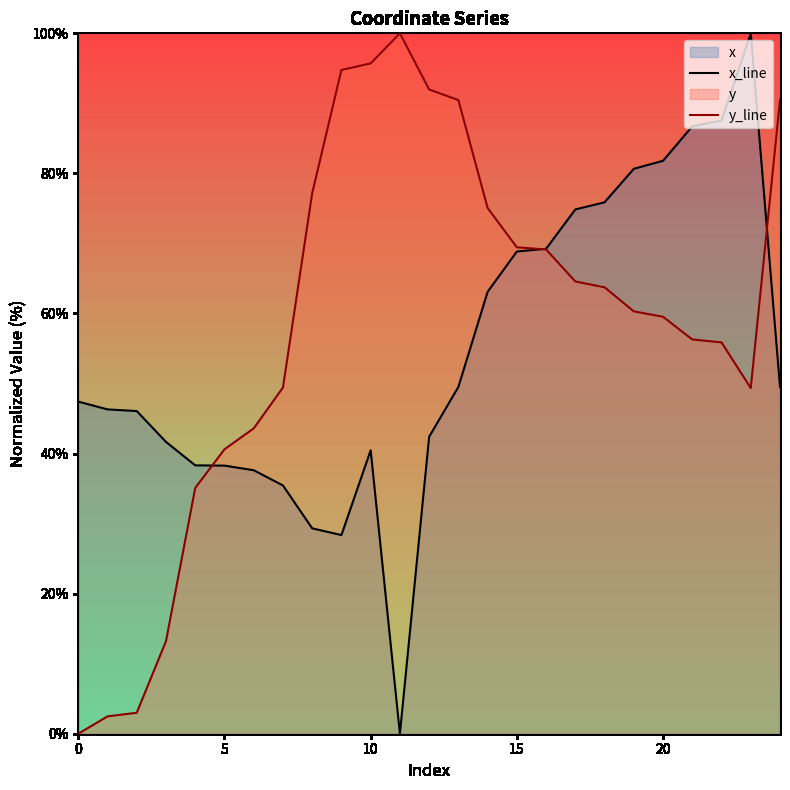

Reading left to right, transcribe all the data shown in this chart.

x_line: 47.4	46.3	46.1	41.7	38.3	38.3	37.6	35.4	29.3	28.4	40.5	0.0	42.4	49.5	63.1	68.9	69.2	74.9	75.9	80.7	81.8	86.7	87.5	100.0	49.5
y_line: 0.0	2.5	3.0	13.2	35.1	40.6	43.6	49.4	77.2	94.8	95.7	100.0	92.0	90.5	75.1	69.5	69.1	64.6	63.7	60.3	59.5	56.3	55.9	49.4	90.5